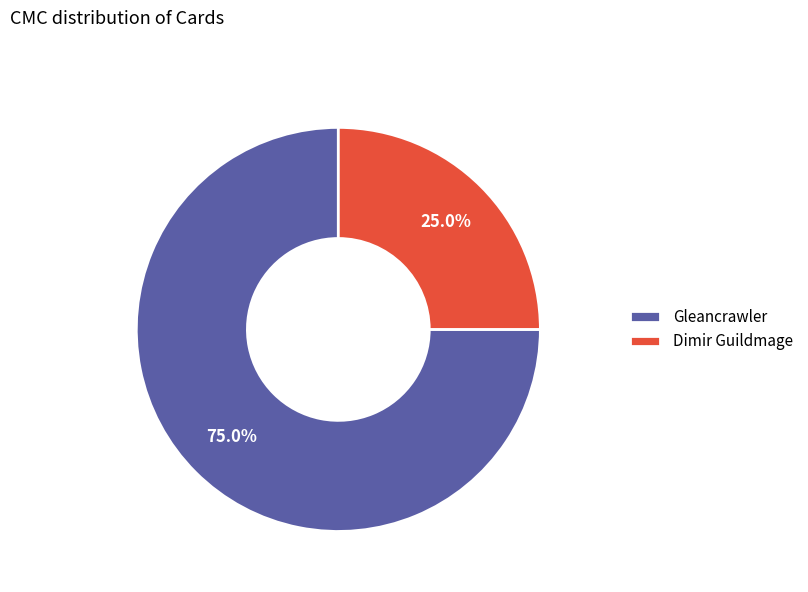

What is the ratio of the value at Gleancrawler to the value at Dimir Guildmage?

3.0